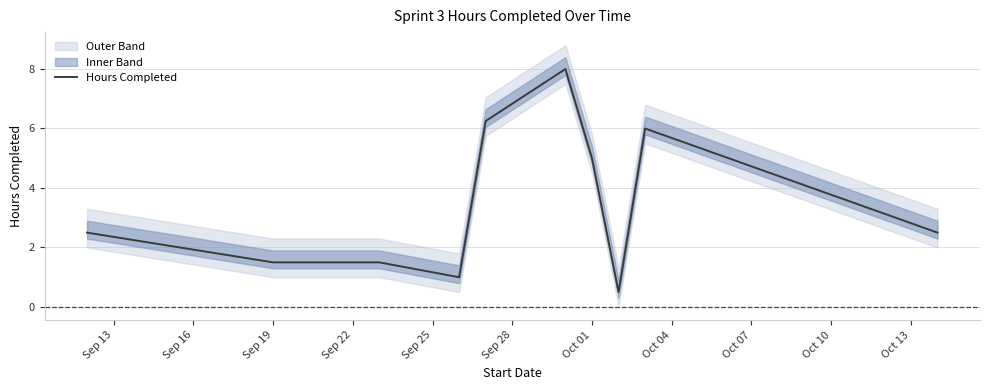

How many interior local peaks (higher than both neighbors) does the data have?

2